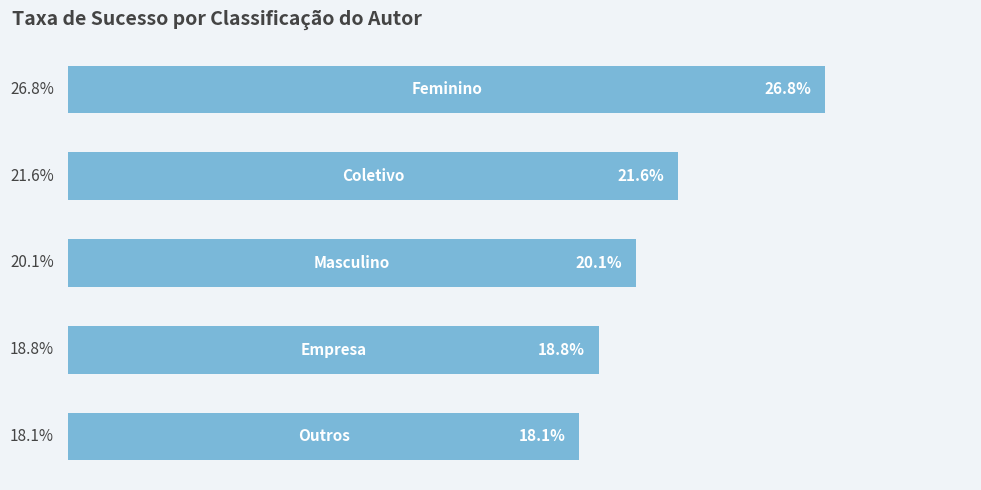

Rank the categories by value from highest to lowest.

0, 1, 2, 3, 4